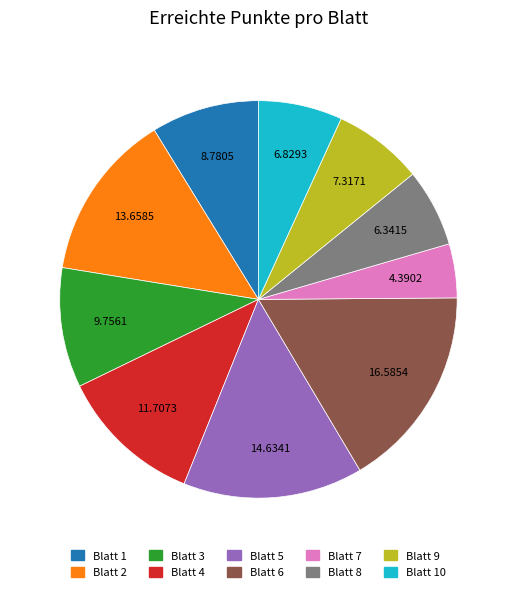

Does Blatt 6 account for over 50% of the chart?

No